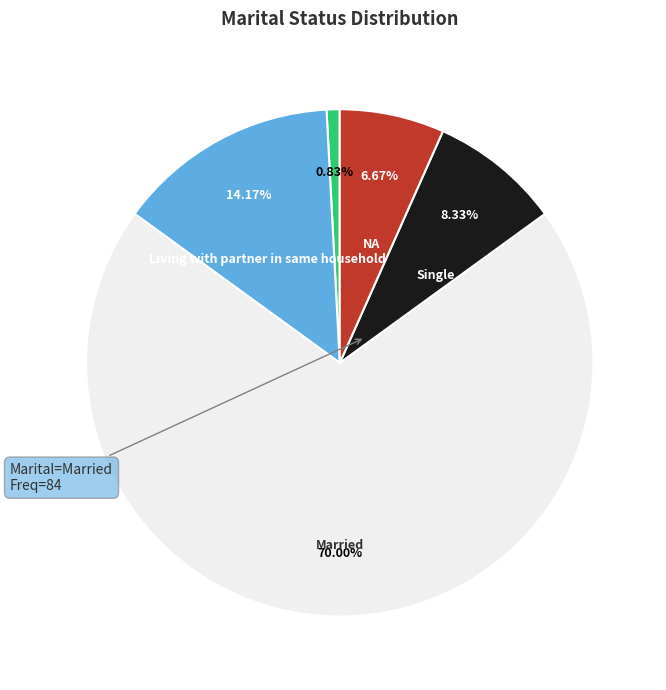

Is there a majority slice in this chart?

Yes